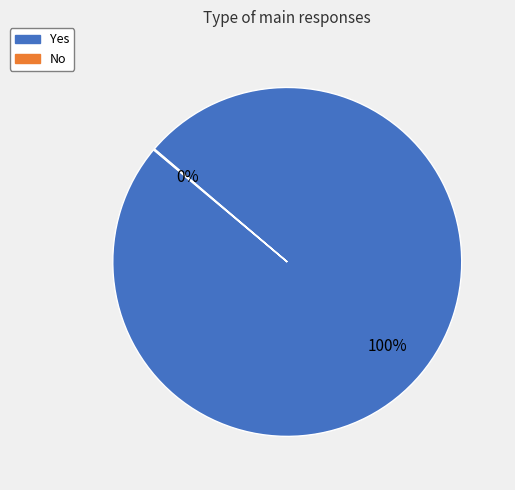

Which category accounts for the majority?

Yes